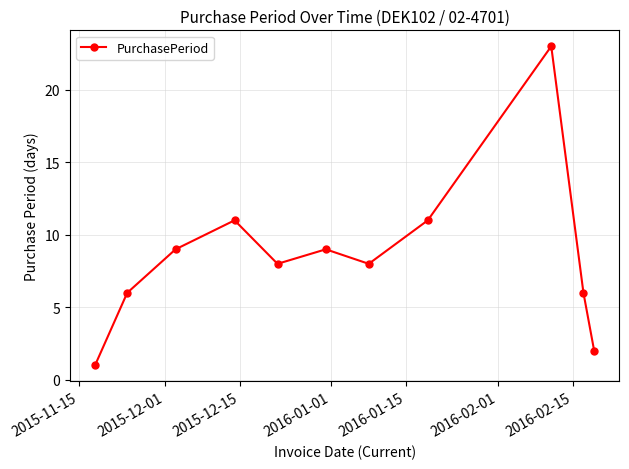

Reading right to left, list all the values displayed in this chart.

2	6	23	11	8	9	8	11	9	6	1